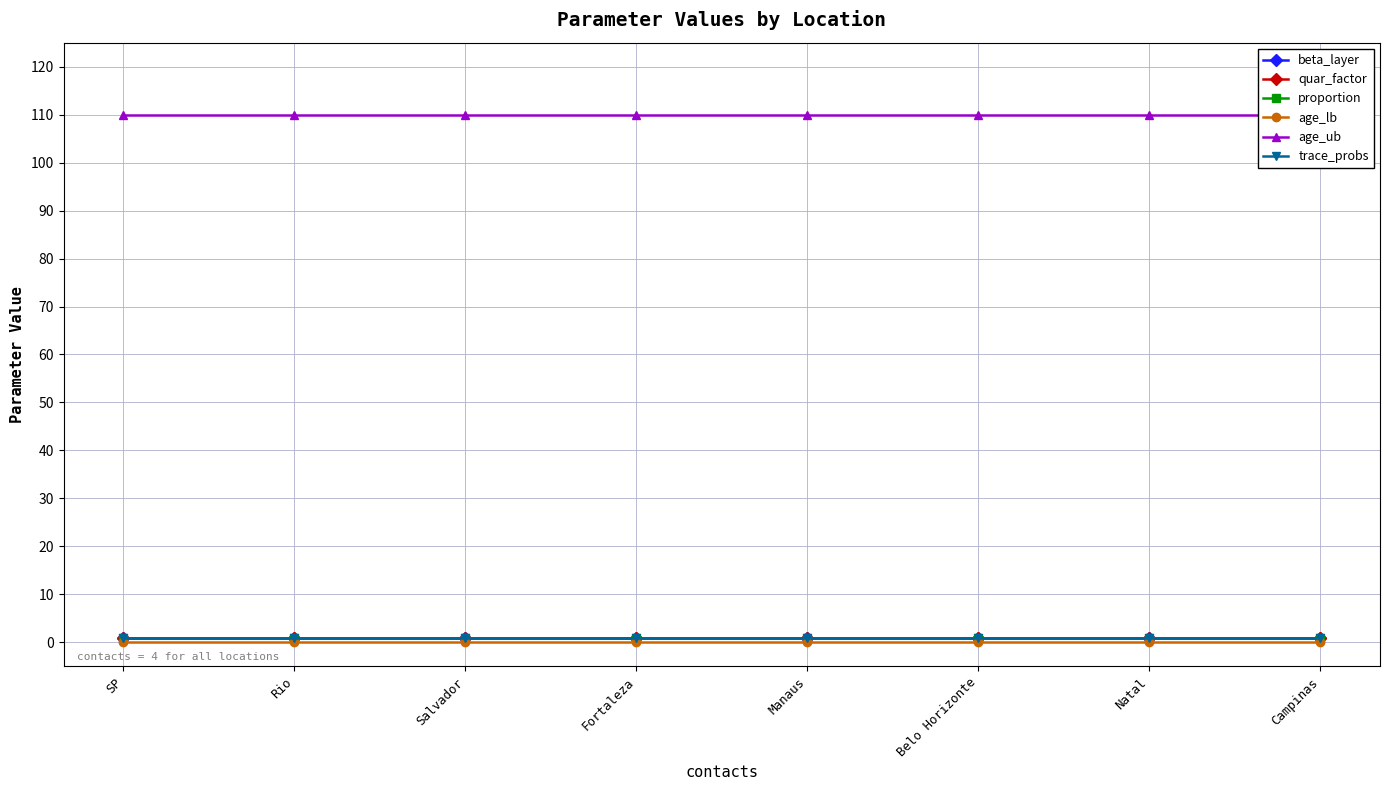

Which has a higher value, SP or Fortaleza?

SP